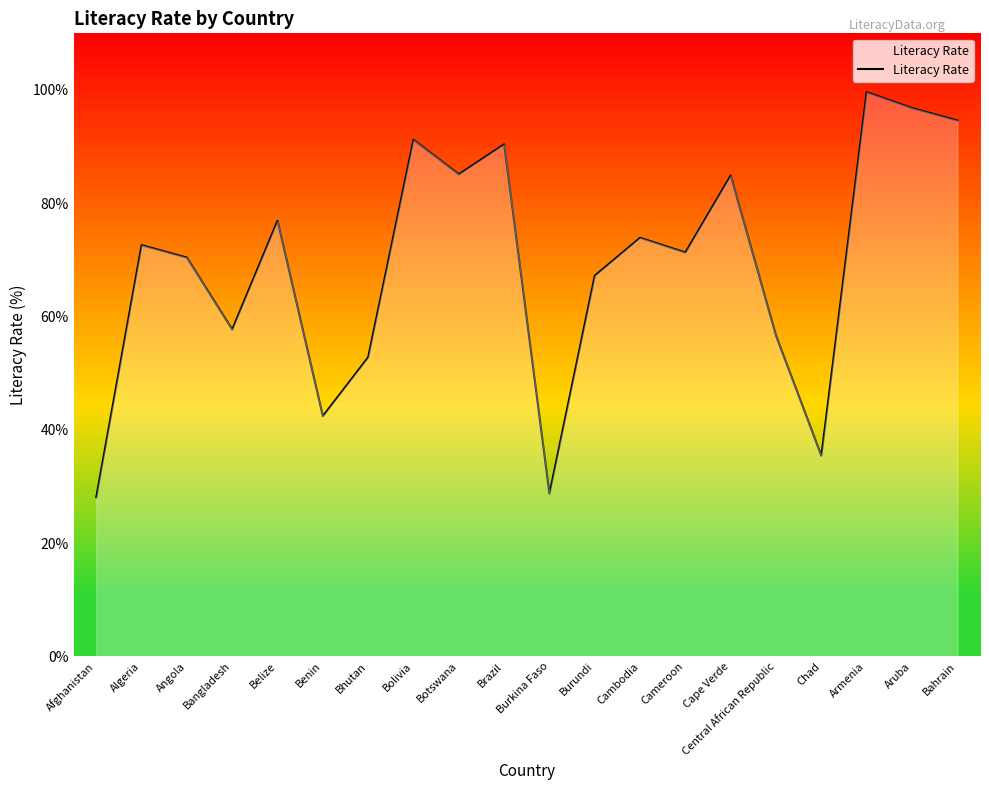

Where is the first local minimum?

Bangladesh